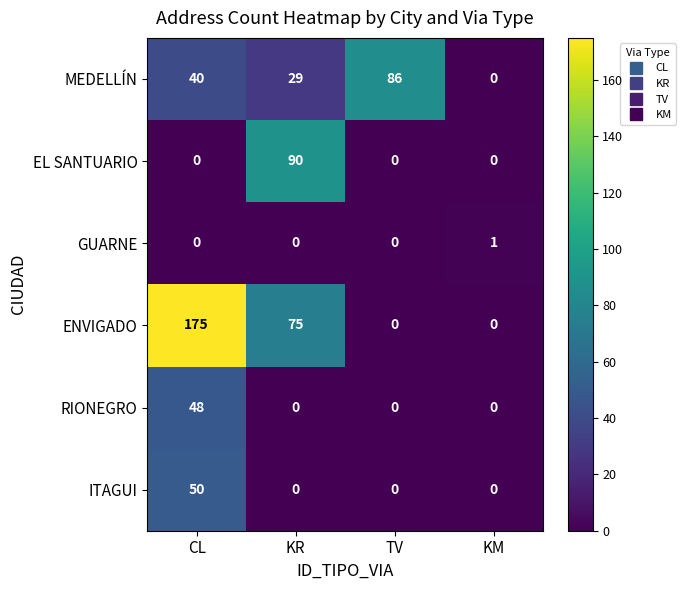

List the series in order of their peak value, highest first.

ENVIGADO, EL SANTUARIO, MEDELLÍN, ITAGUI, RIONEGRO, GUARNE